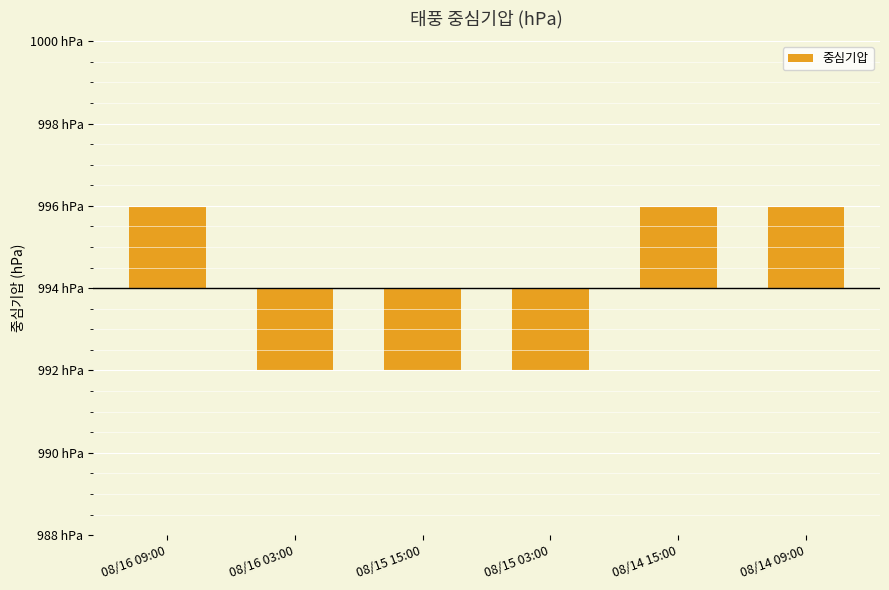

List the labels in order of value, largest first.

08/16 09:00, 08/14 15:00, 08/14 09:00, 08/16 03:00, 08/15 15:00, 08/15 03:00